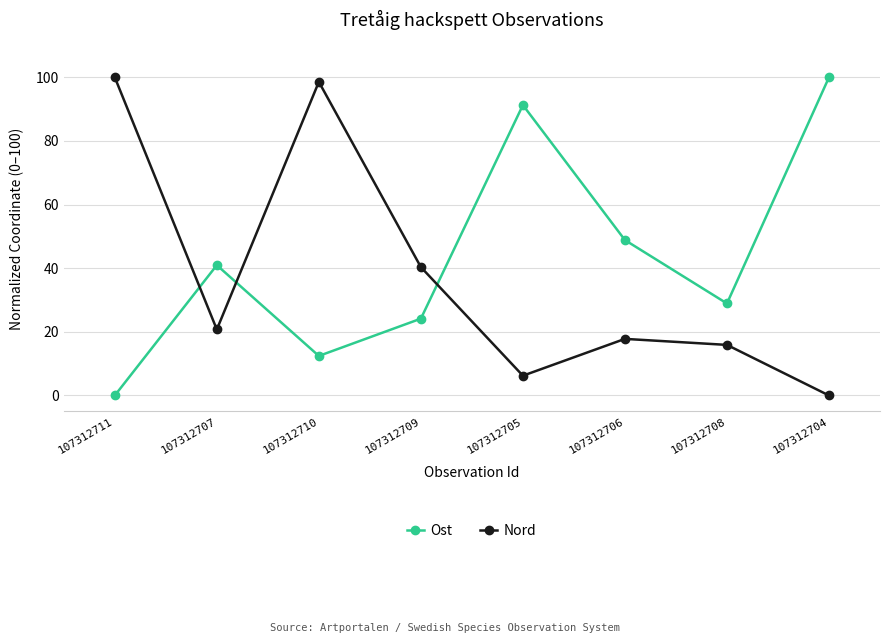

What is the average value of the Nord series?

37.4